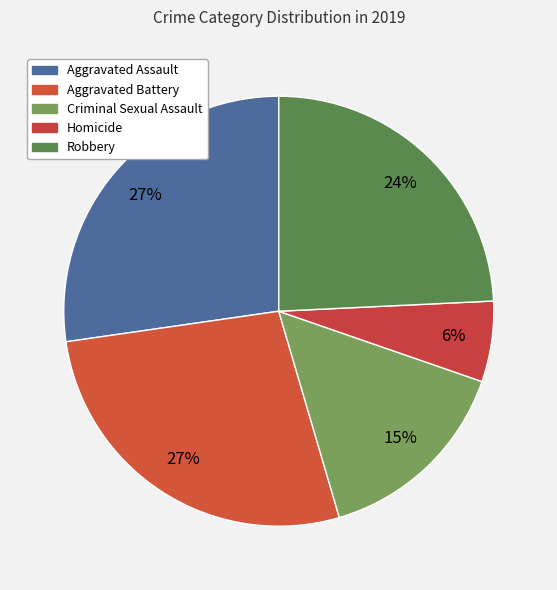

Is the sum of Criminal Sexual Assault and Robbery greater than half?

No